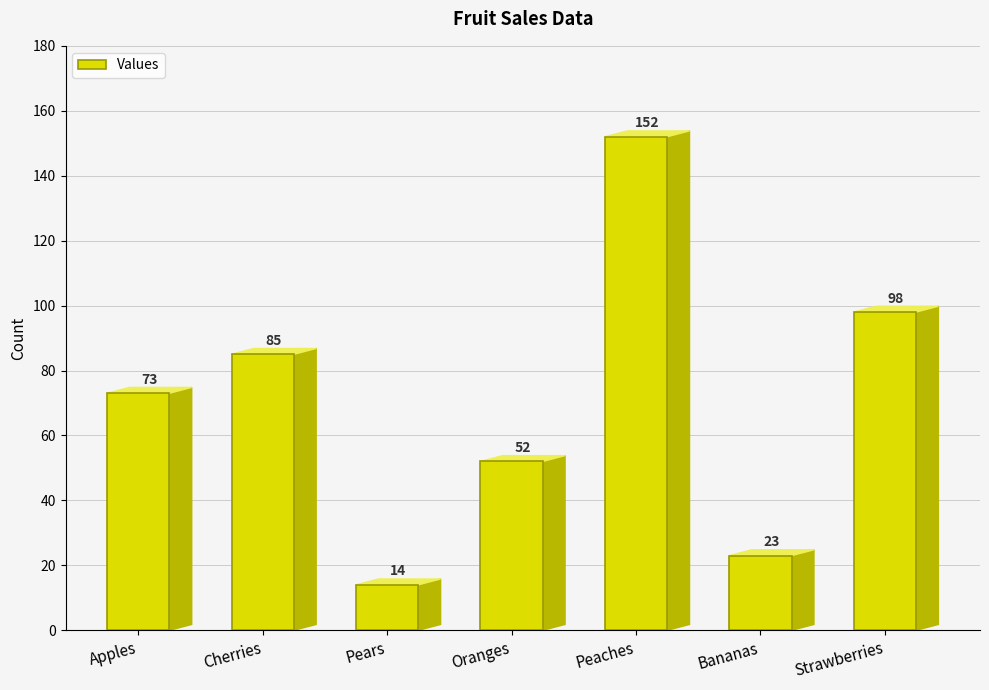

List the labels in order of value, smallest first.

Pears, Bananas, Oranges, Apples, Cherries, Strawberries, Peaches